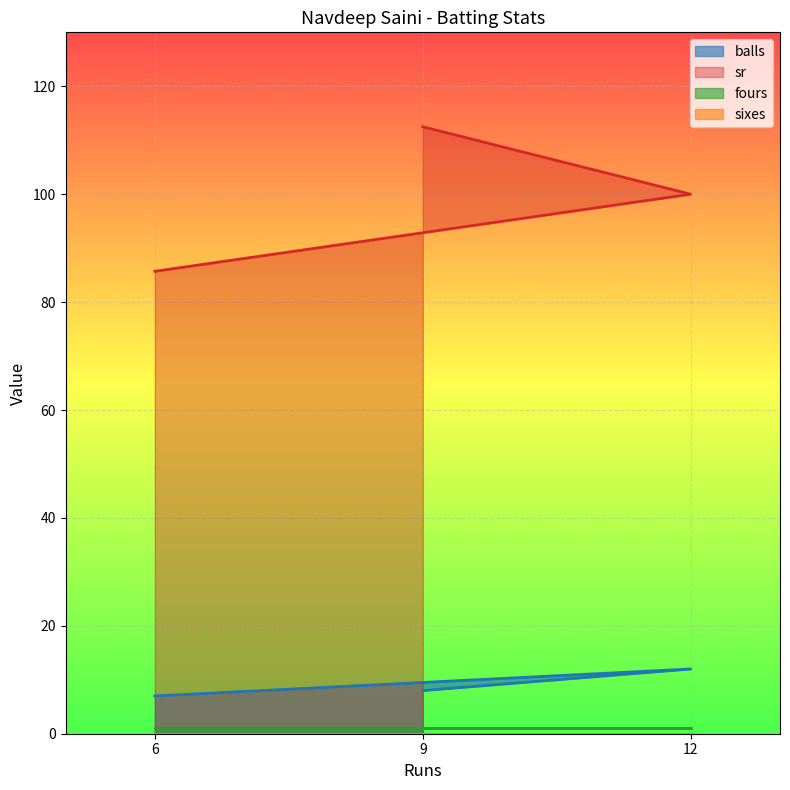

What is the smallest value displayed?

0.0